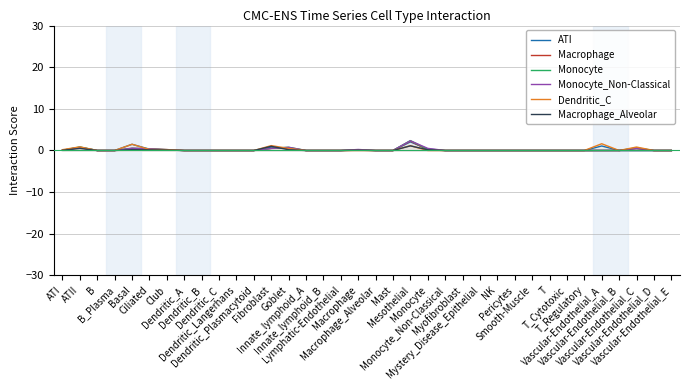

Rank the series at Dendritic_C from lowest to highest value.

ATI, Macrophage, Monocyte, Monocyte_Non-Classical, Dendritic_C, Macrophage_Alveolar